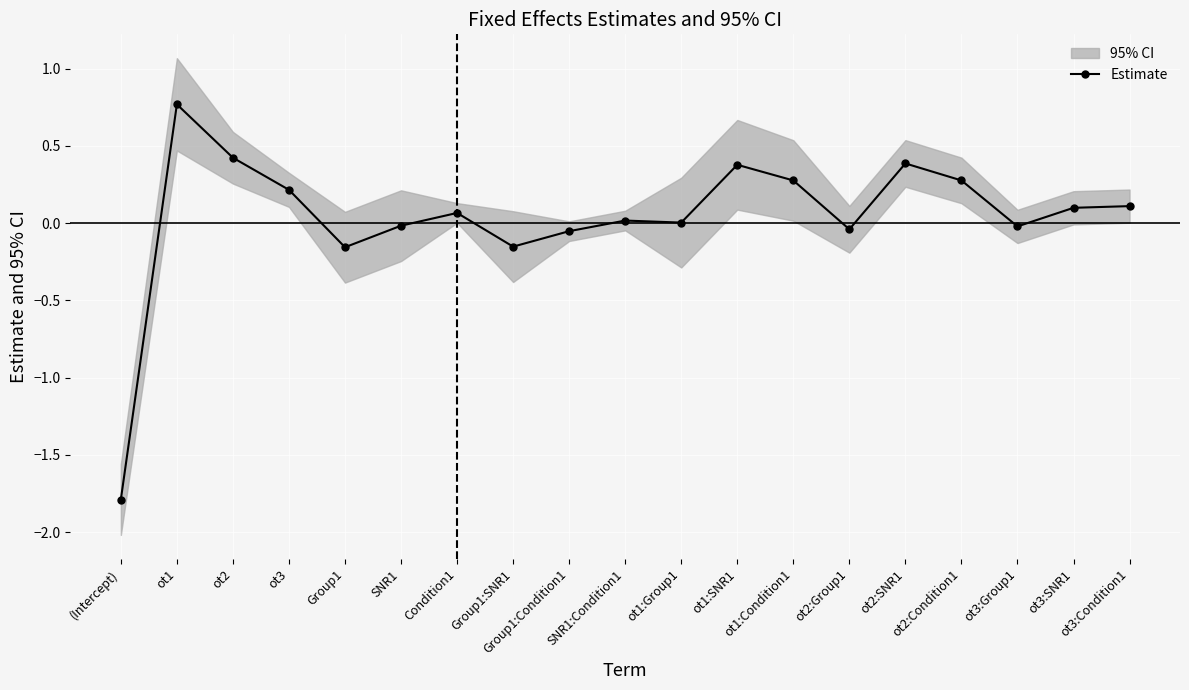

What is the maximum value shown in the chart?

0.8